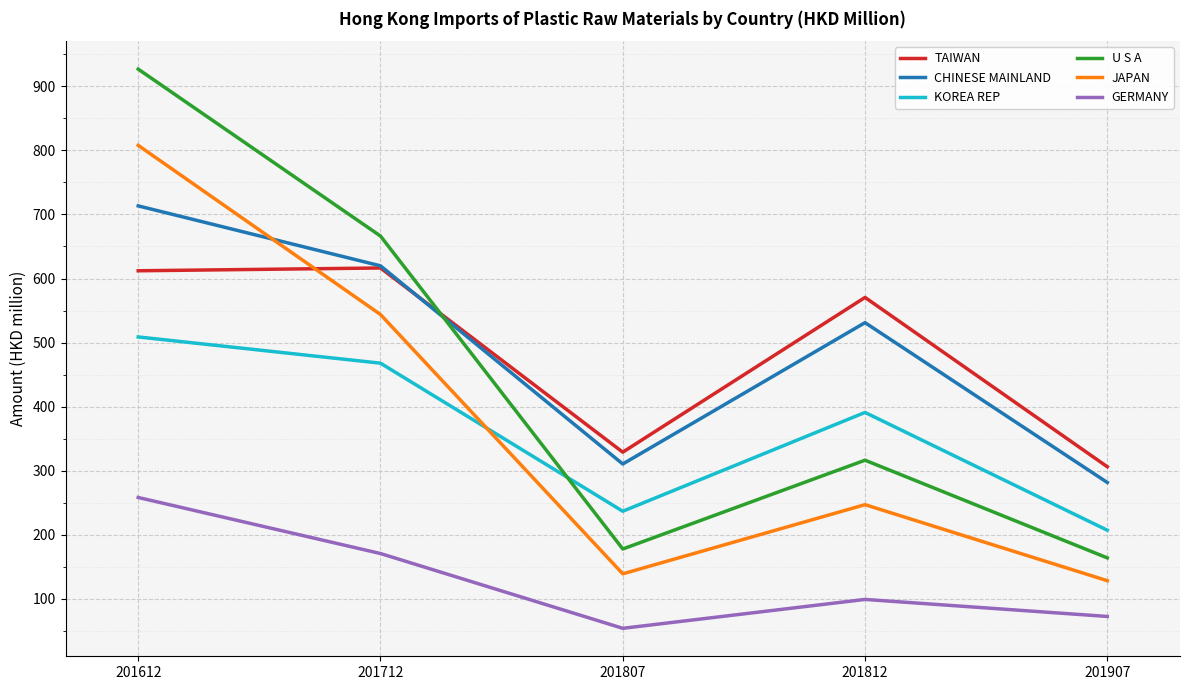

The GERMANY series shows 61.7 at 201812. True or false?

False